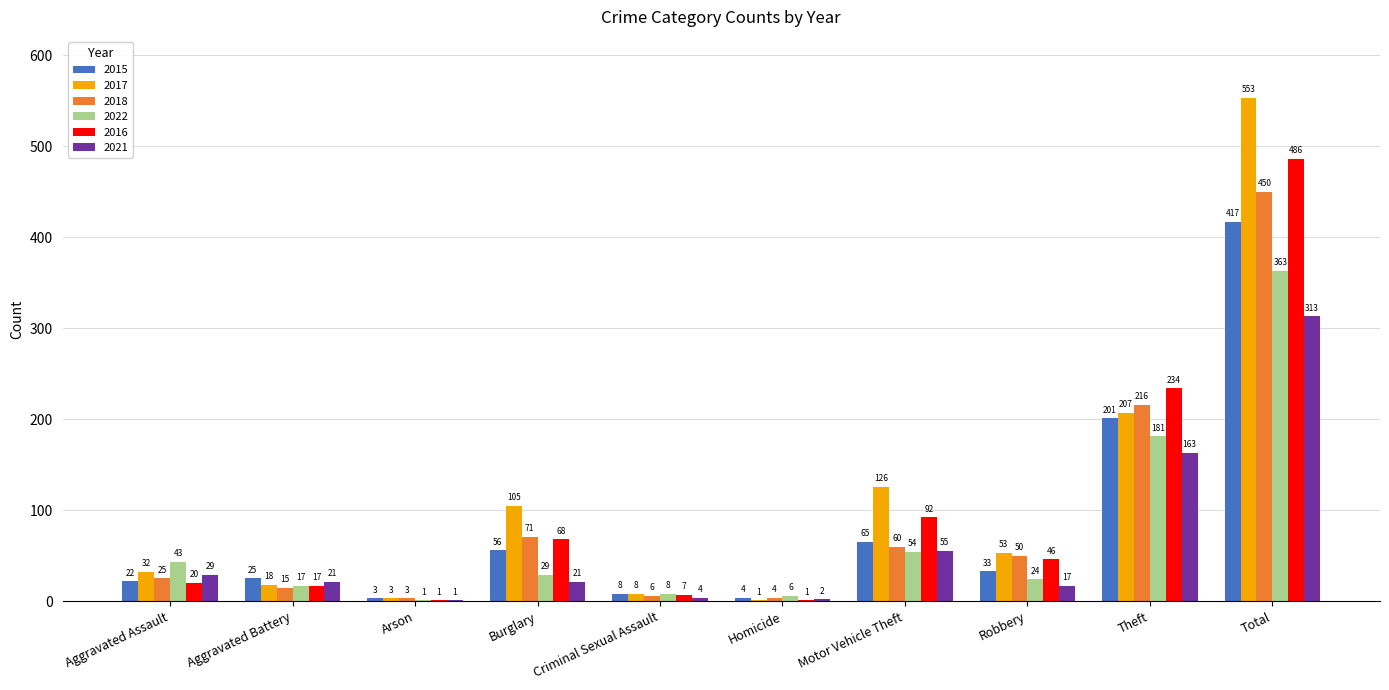

Where is 2022 nearest to the value 182?

Theft